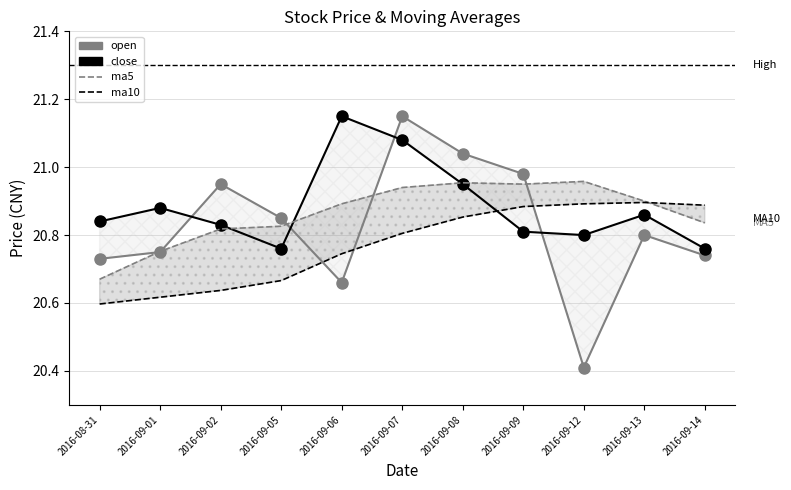

How many times do close and ma5 cross each other?

3